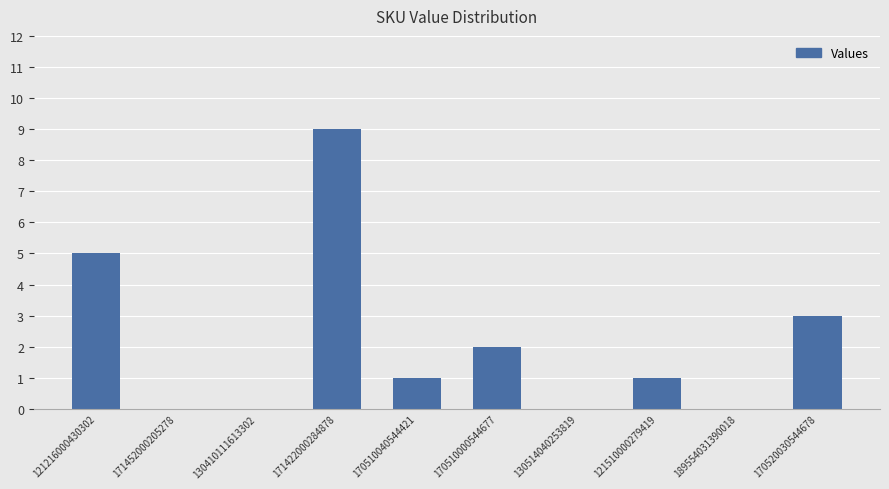

What value does the data have at 121216000430302?

5